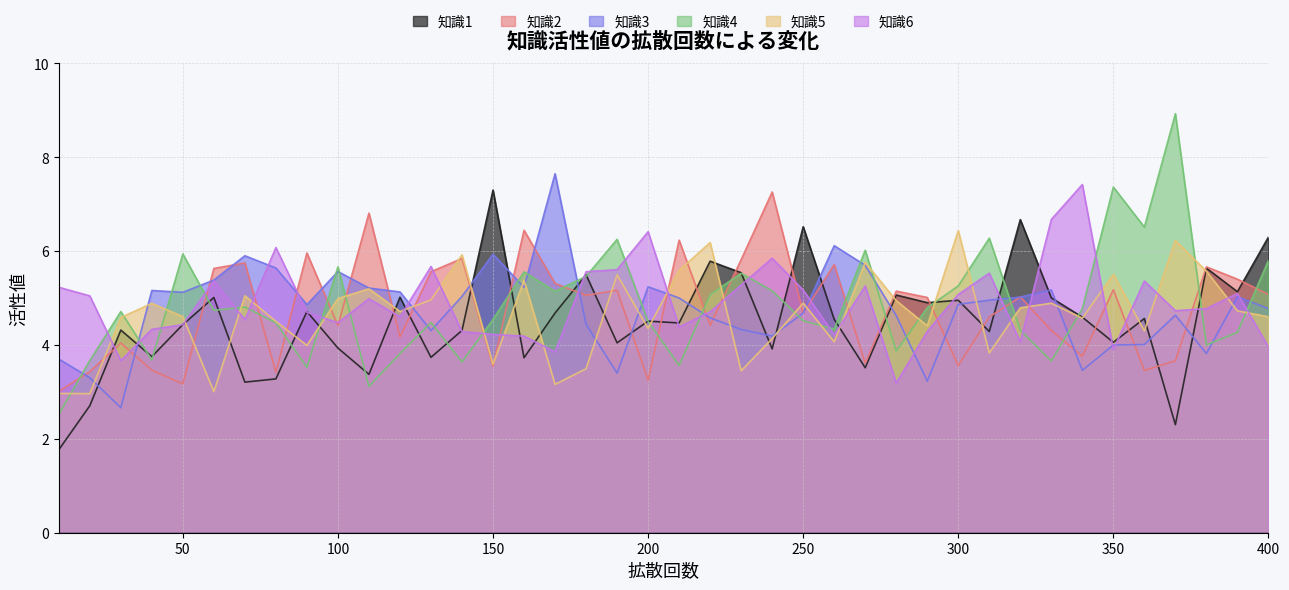

What is the difference between the highest and lowest values at 350?

3.5